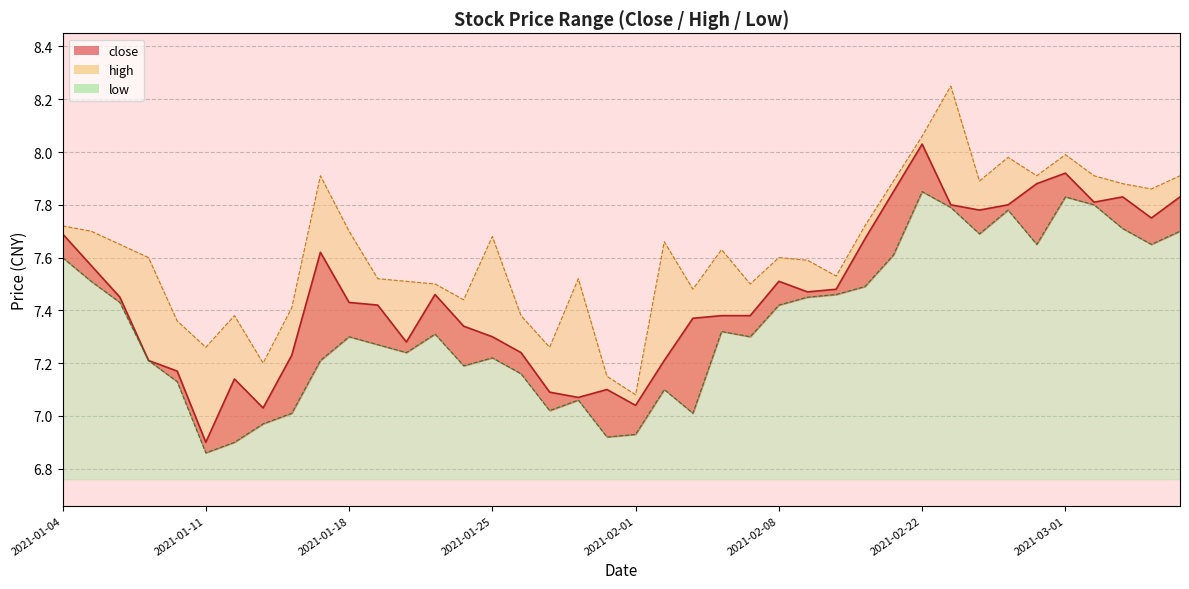

What is the difference between the high values at 2021-02-05 and 2021-02-18?

0.2